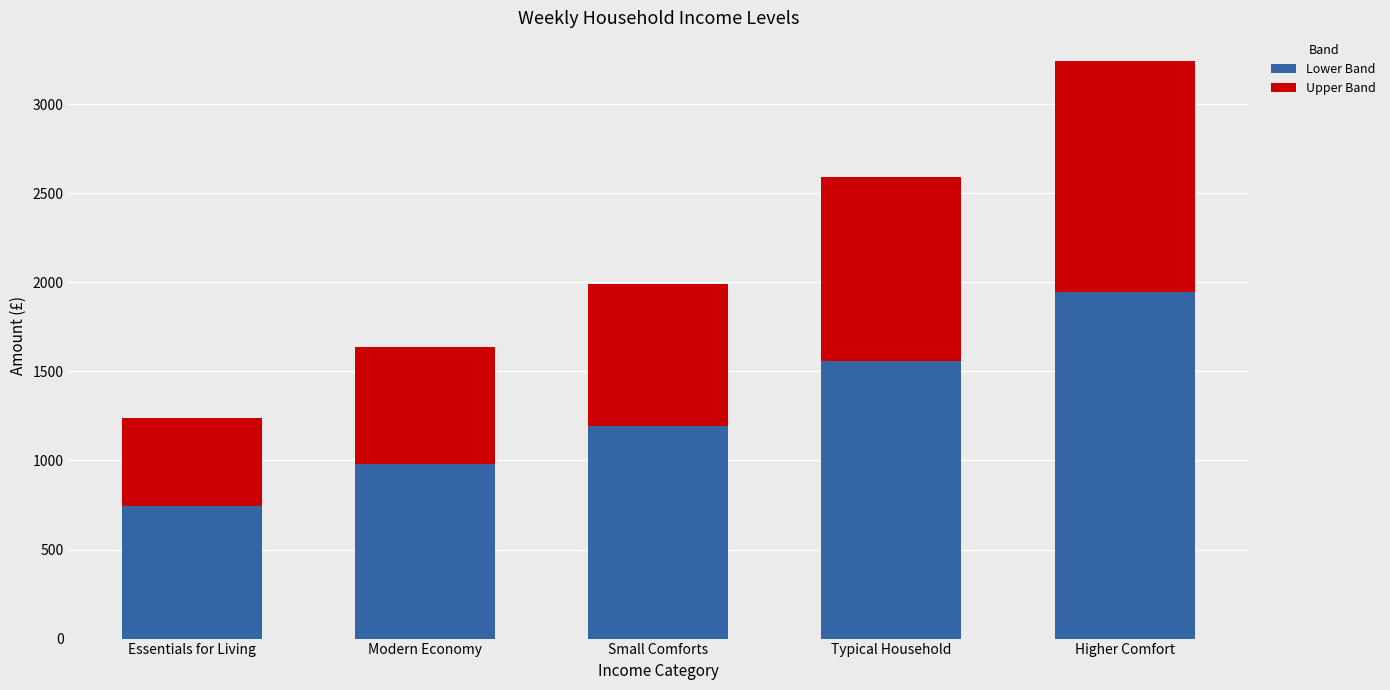

What is the total value across all series at Essentials for Living?

1241.0